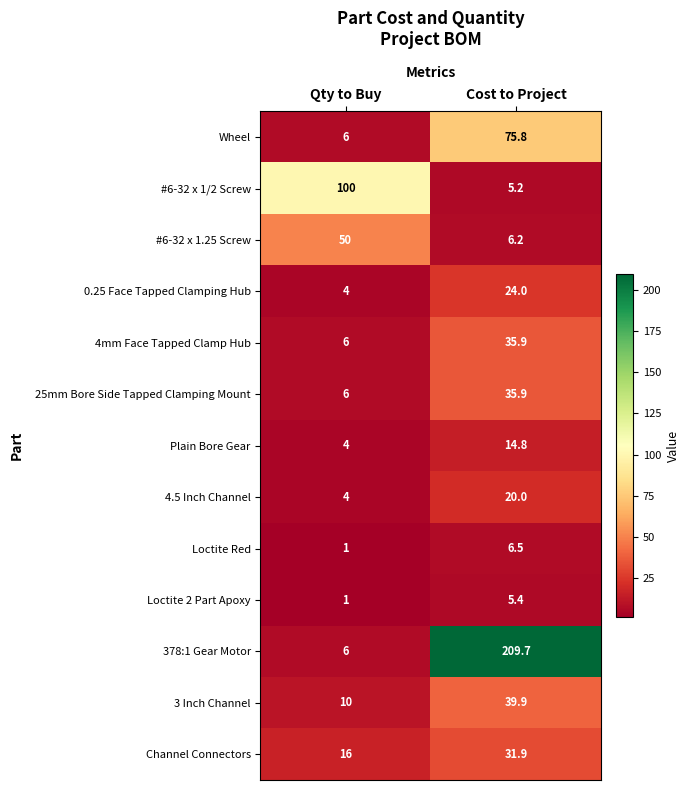

Read the Plain Bore Gear value at Qty to Buy.

4.0